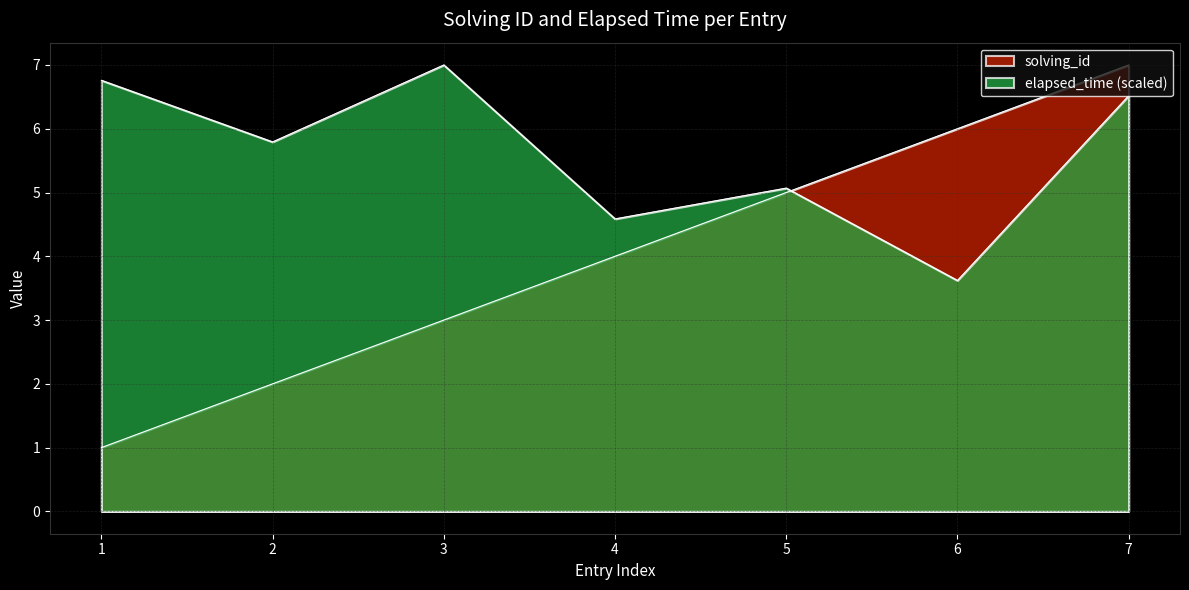

Reading left to right, what are all the values shown in this chart?

solving_id: 1=1.0	2=2.0	3=3.0	4=4.0	5=5.0	6=6.0	7=7.0
elapsed_time: 1=6.8	2=5.8	3=7.0	4=4.6	5=5.1	6=3.6	7=6.5